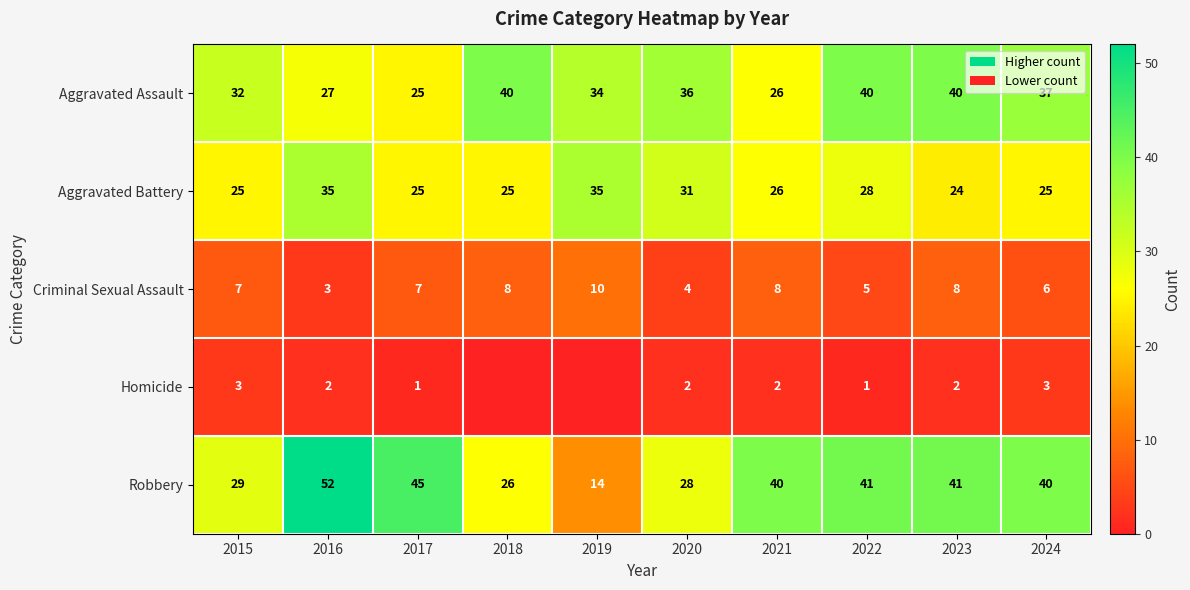

What is the average value of the Aggravated Battery series?

28